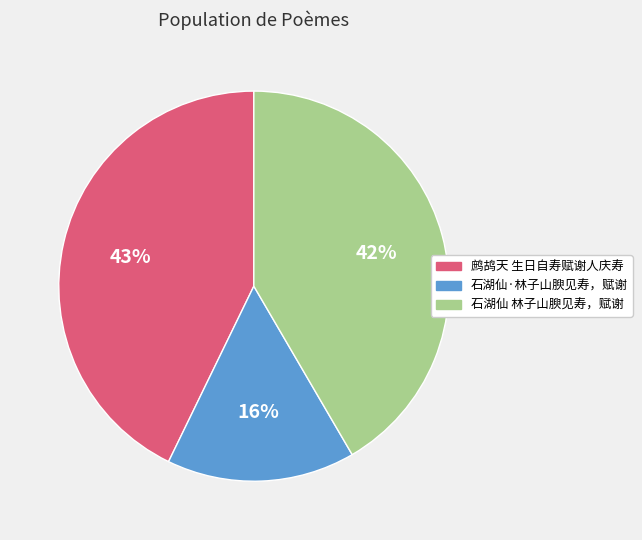

Combined, do 鹧鸪天 生日自寿赋谢人庆寿 and 石湖仙 林子山腴见寿，赋谢 account for over 50%?

Yes